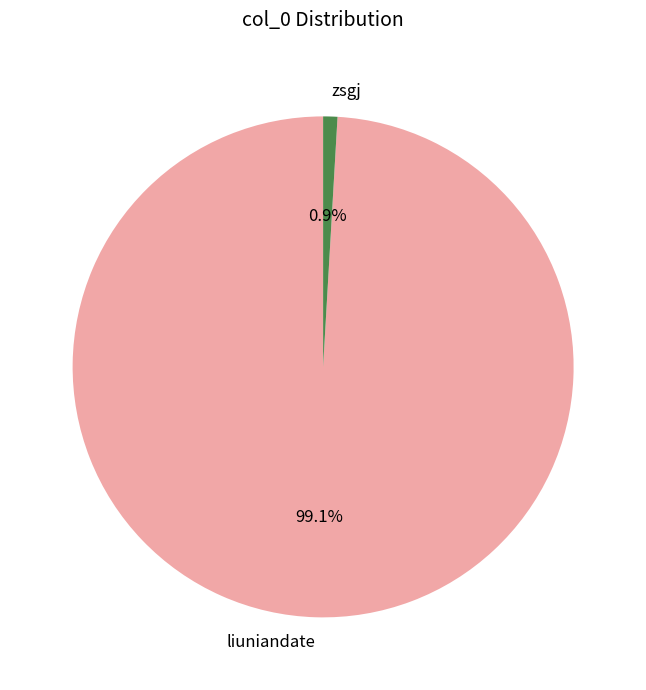

Which category accounts for the majority?

liuniandate